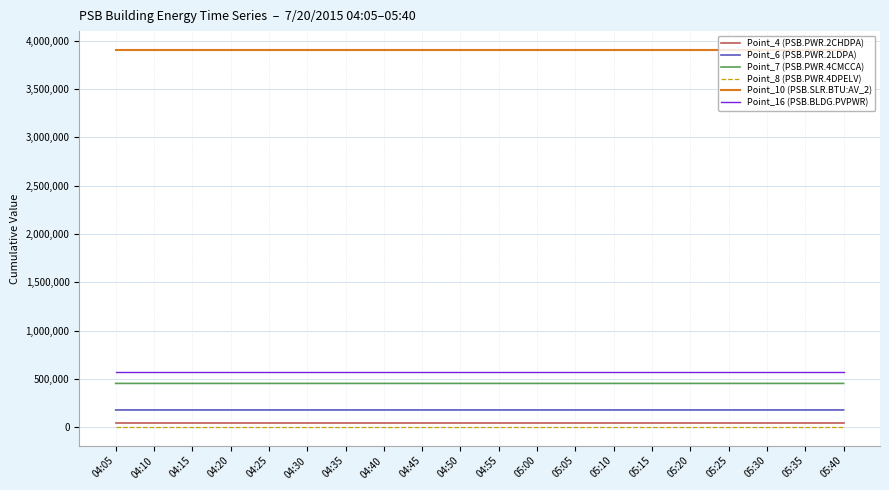

The Point_6 (PSB.PWR.2LDPA) series shows 180500 at 05:30. True or false?

True